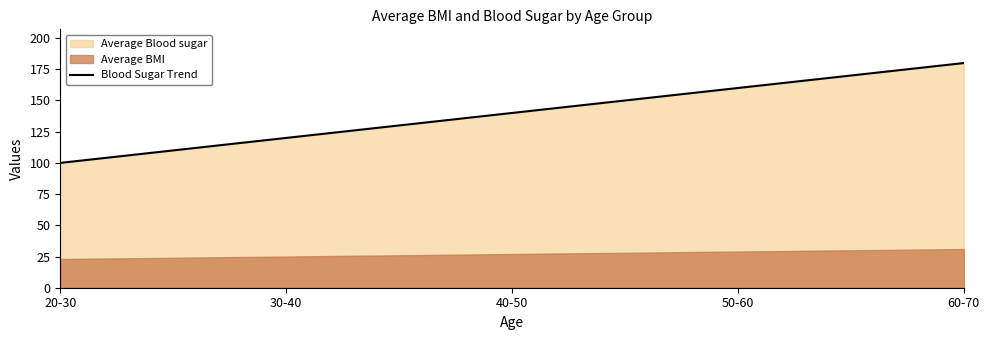

Approximately how many times larger is the value at 30-40 compared to 20-30?

1.2